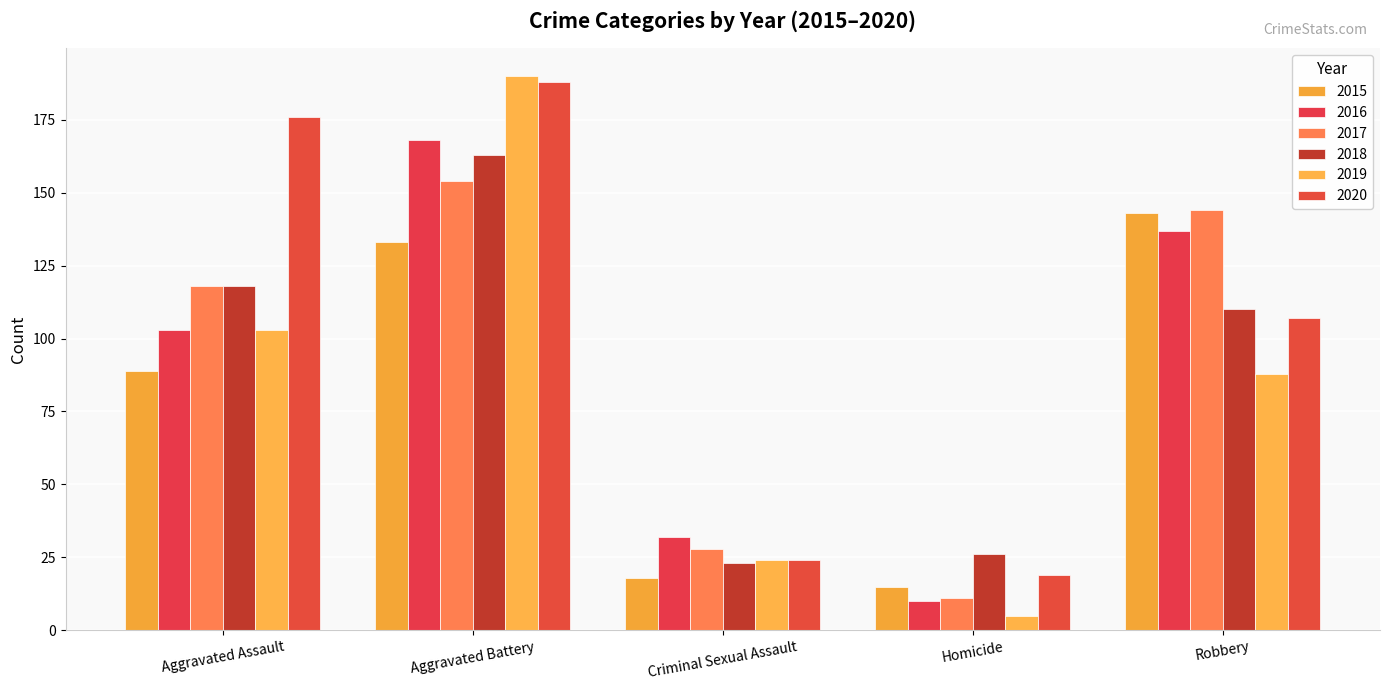

Which series has the widest spread of values?

2019